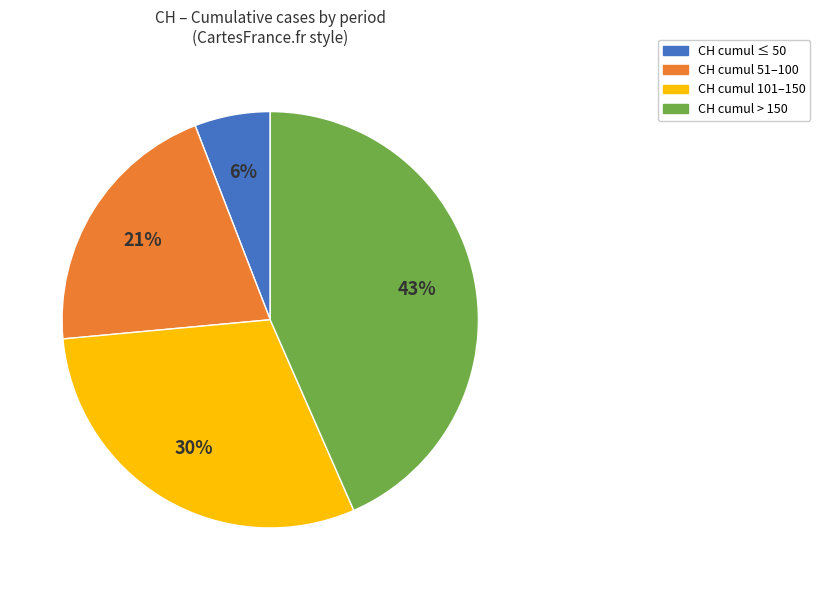

Is there a majority slice in this chart?

No